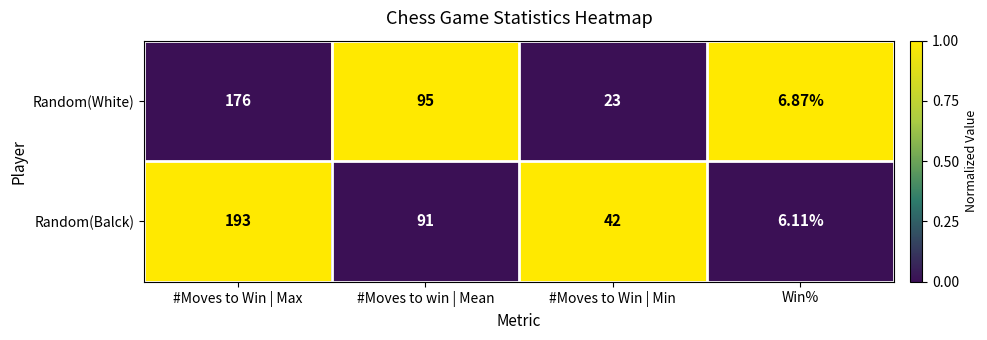

Which series has the largest total across all categories?

Random(Balck)